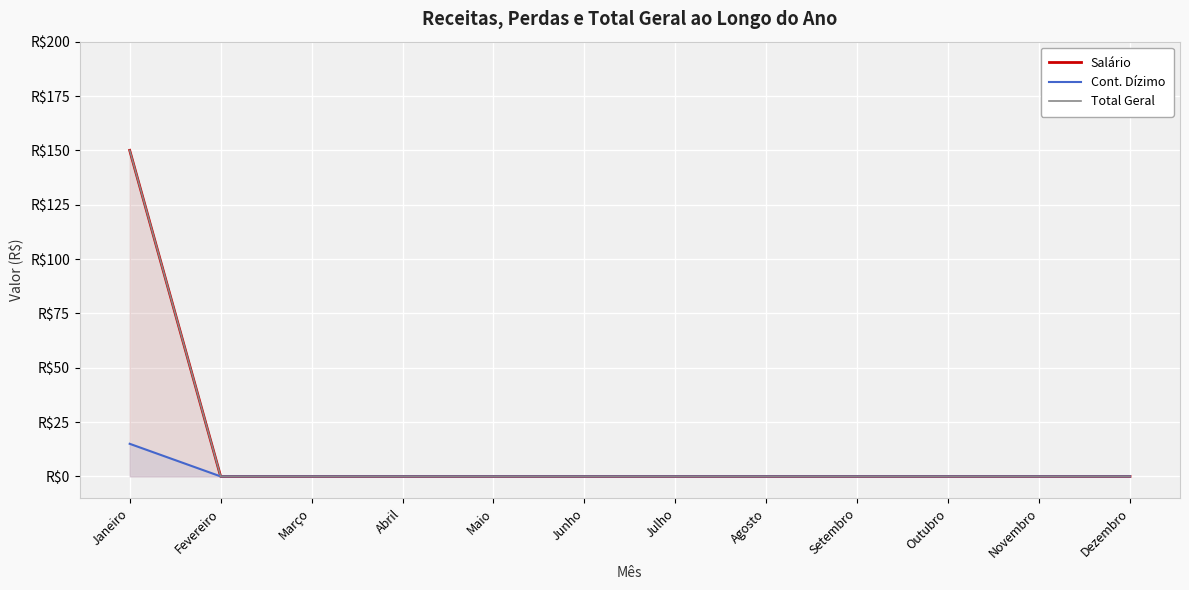

Reading left to right, transcribe all the data shown in this chart.

Salário: Janeiro=150	Fevereiro=0	Março=0	Abril=0	Maio=0	Junho=0	Julho=0	Agosto=0	Setembro=0	Outubro=0	Novembro=0	Dezembro=0
Cont. Dízimo: Janeiro=15	Fevereiro=0	Março=0	Abril=0	Maio=0	Junho=0	Julho=0	Agosto=0	Setembro=0	Outubro=0	Novembro=0	Dezembro=0
Total Geral: Janeiro=150	Fevereiro=0	Março=0	Abril=0	Maio=0	Junho=0	Julho=0	Agosto=0	Setembro=0	Outubro=0	Novembro=0	Dezembro=0